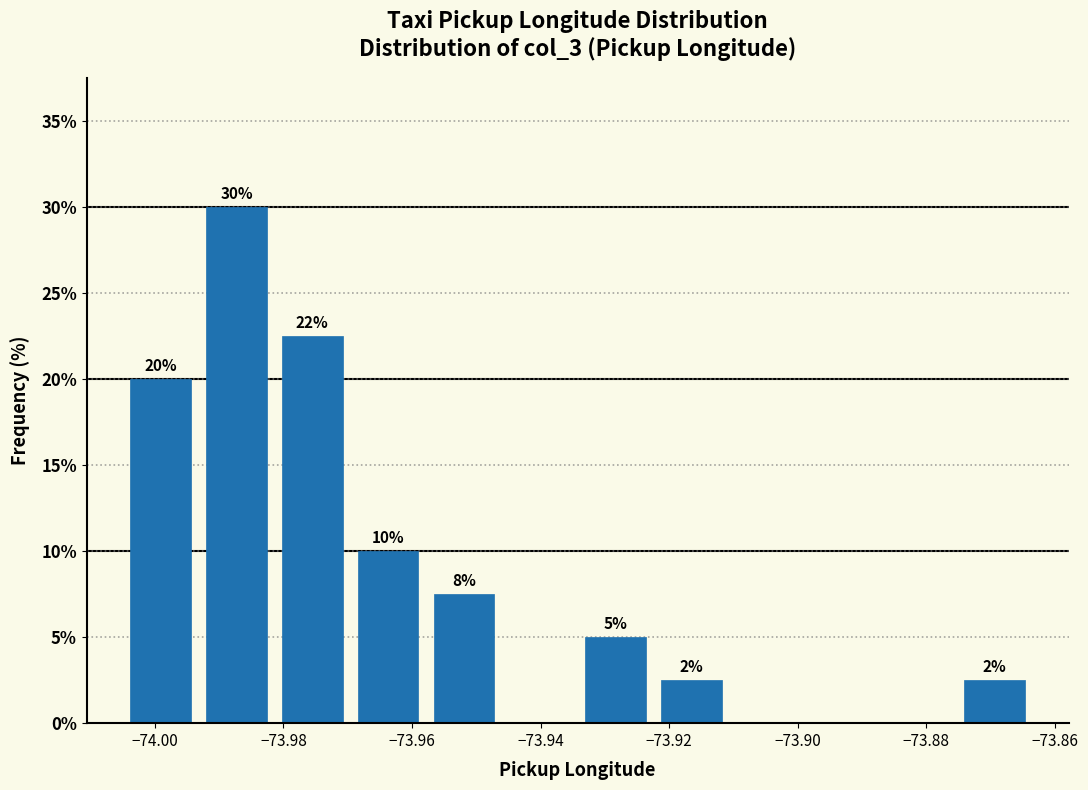

Which range on the x-axis has the tallest bar?

-73.994 to -73.982